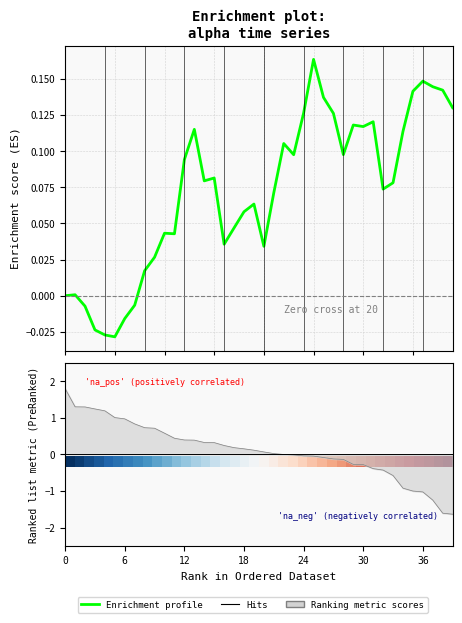

Does the chart display data point markers on the line(s)?

No